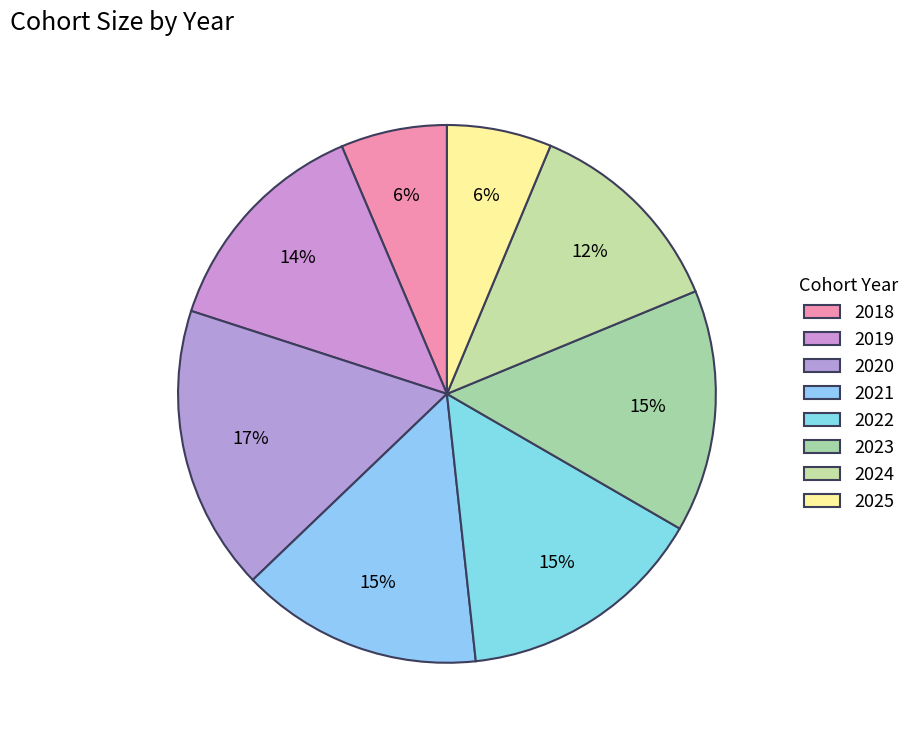

How many slices are in this pie chart?

8